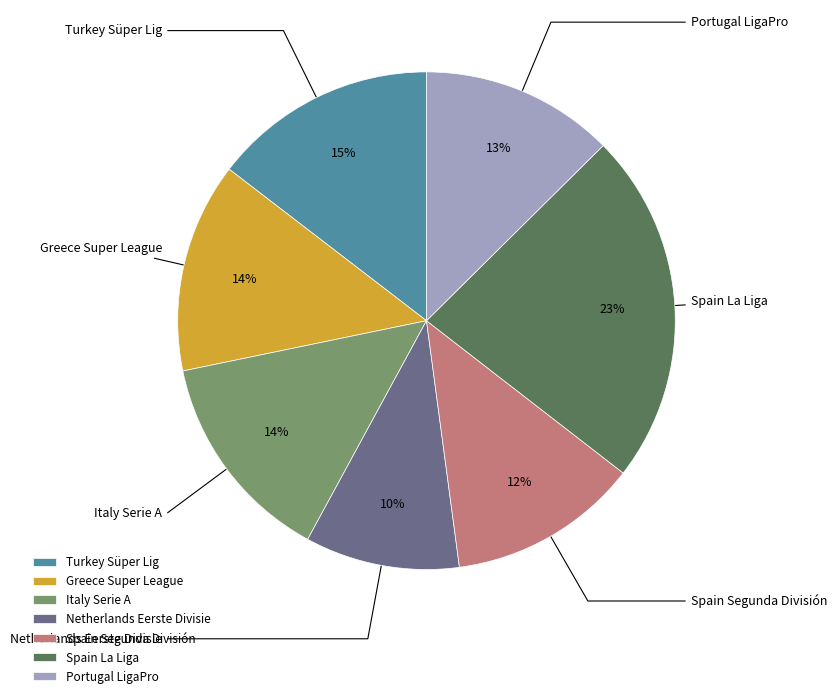

Between Spain Segunda División and Greece Super League, which is larger?

Greece Super League